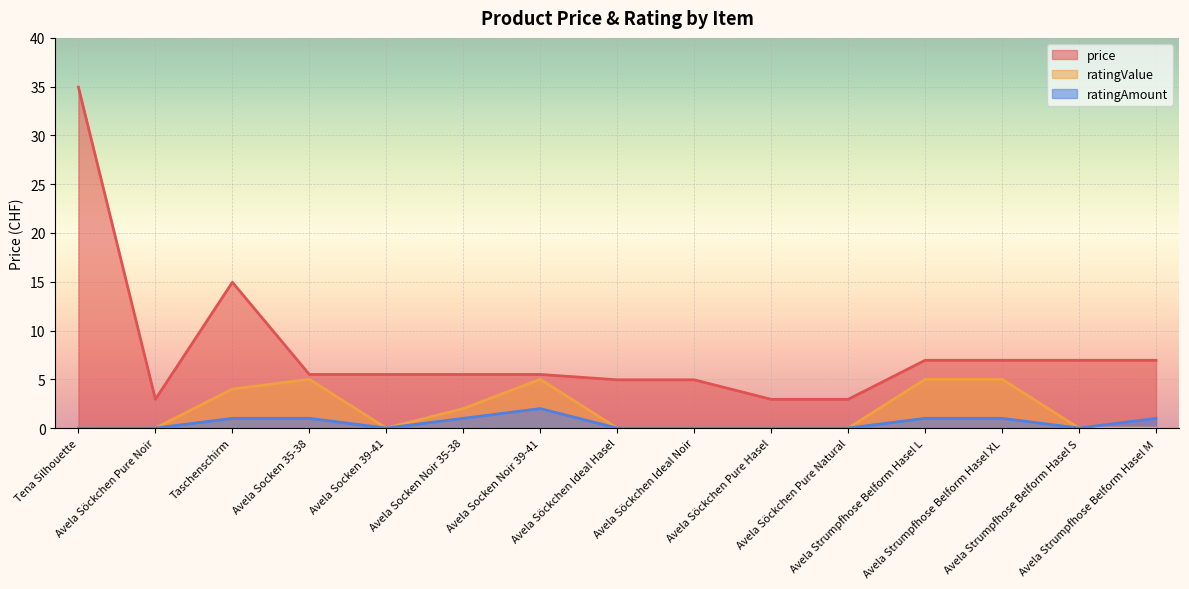

Which series changed the most between Avela Socken 35-38 and Avela Strumpfhose Belform Hasel M?

ratingValue